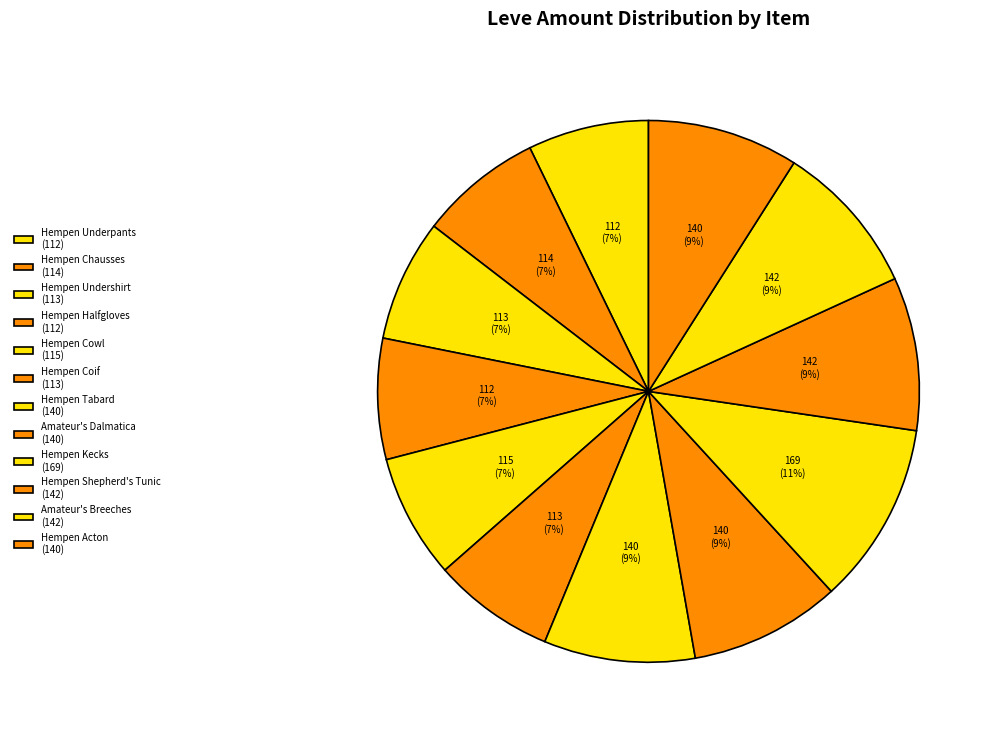

How much of the chart is everything except Hempen Cowl?

92.6%